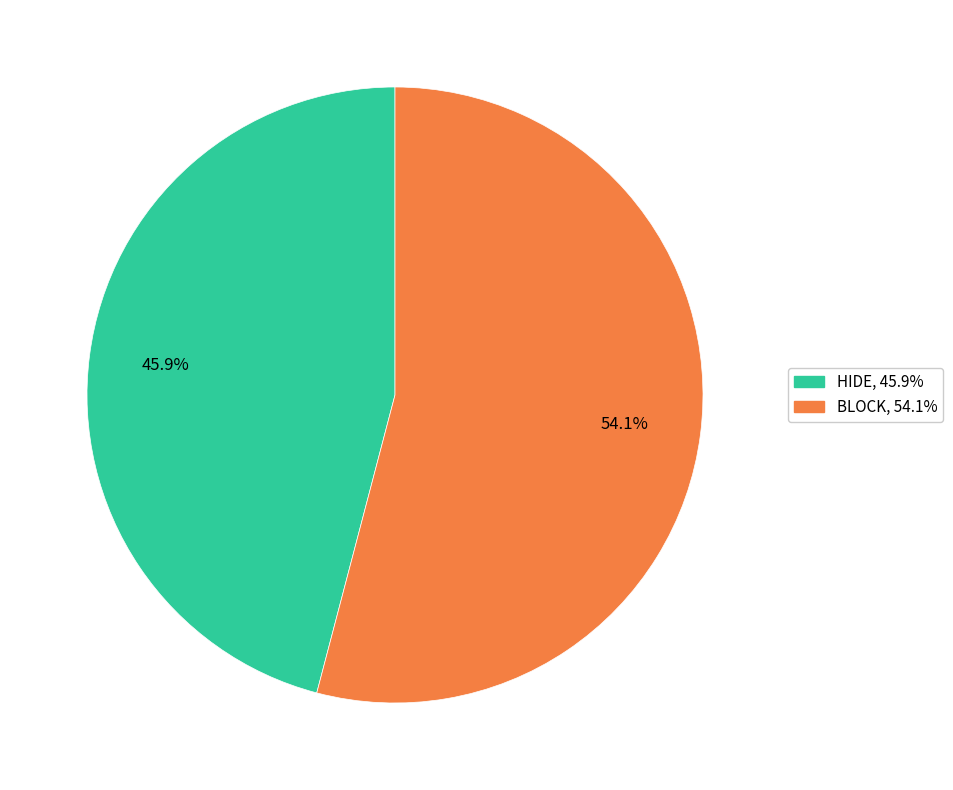

Does BLOCK represent more than half of the total?

Yes